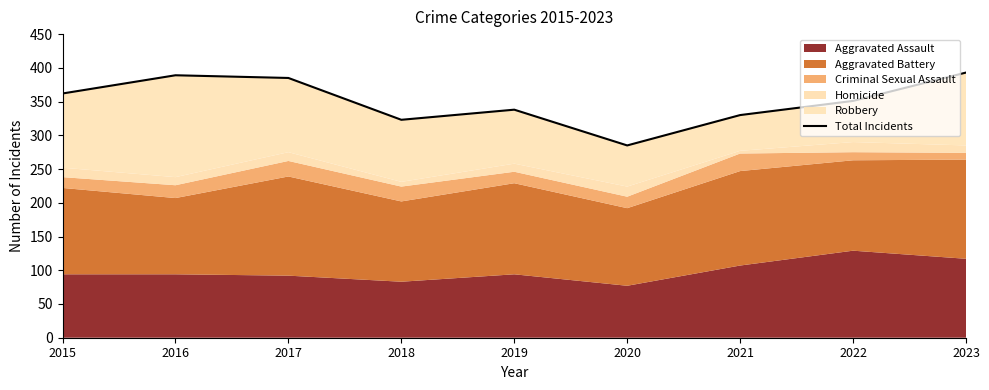

Which category has the lowest value across all series?

2020